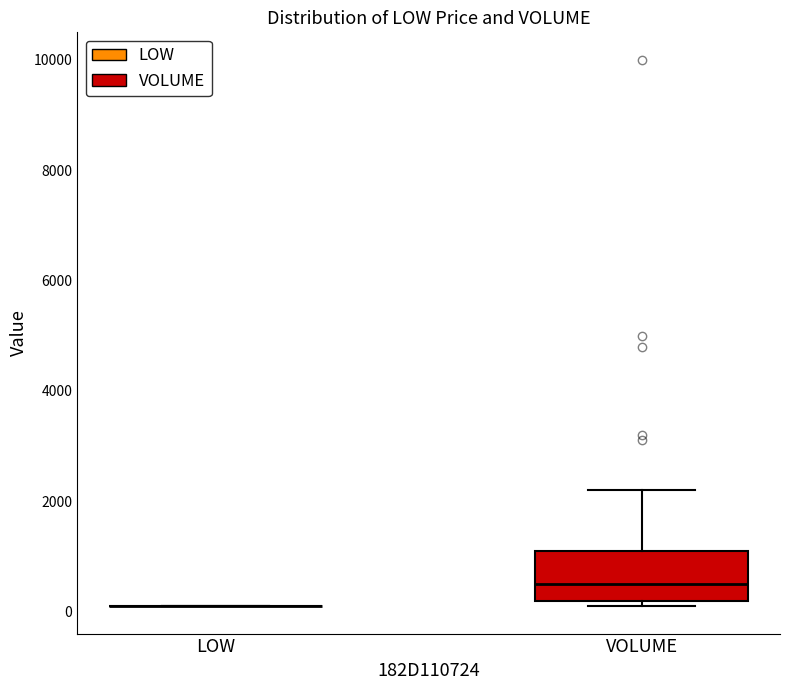

Which box is the tallest, from its lower edge to its upper edge?

VOLUME